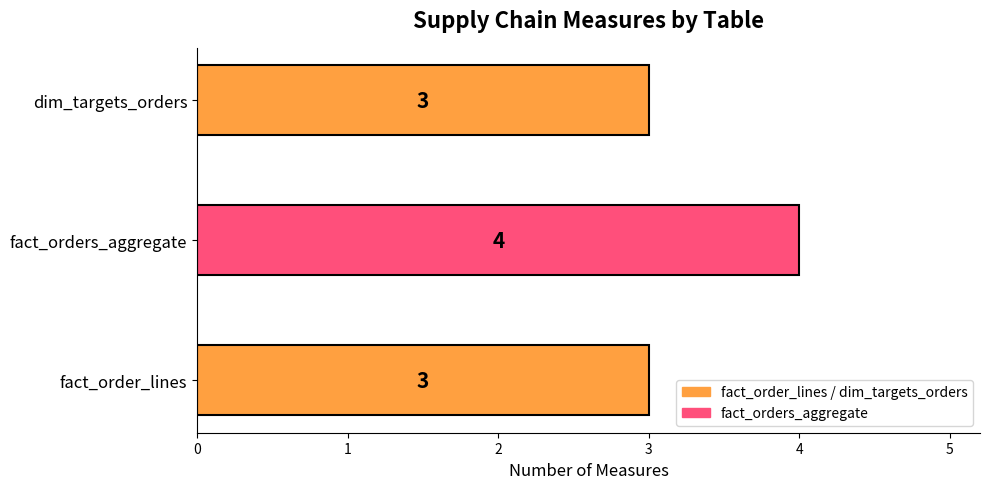

How many values are between 3 and 4?

3